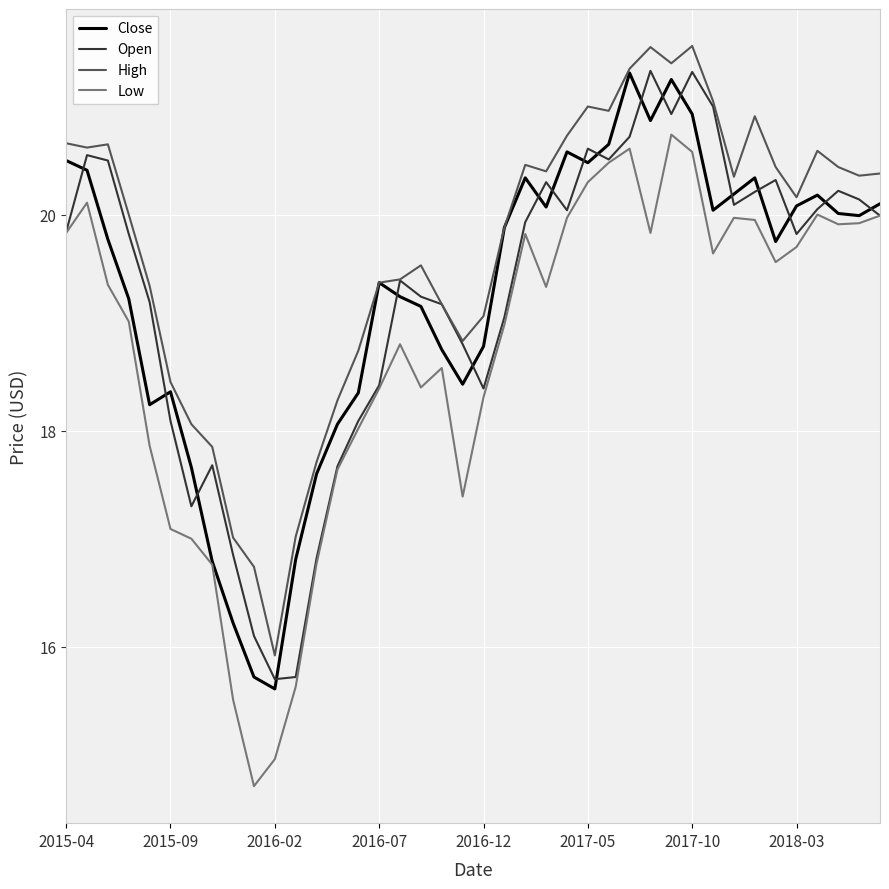

What is the maximum value for Open?

21.3